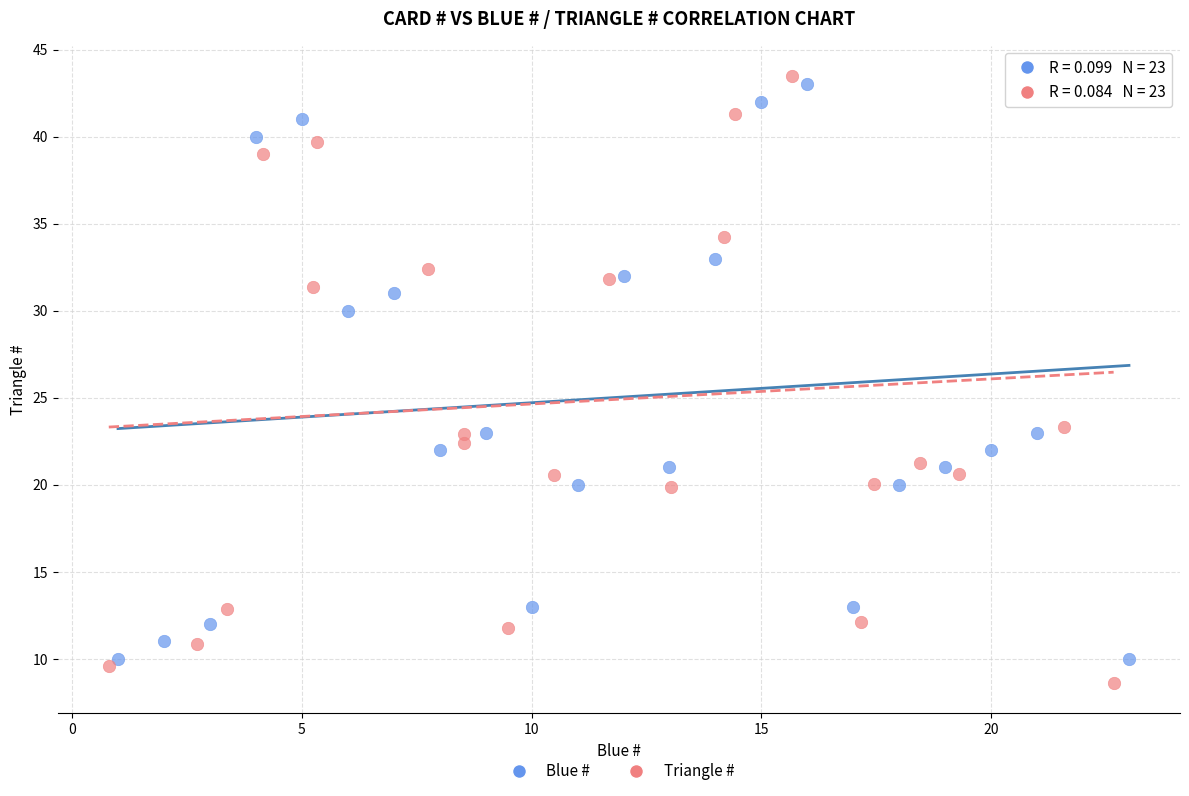

Which series has the largest Y range (max minus min)?

Triangle #